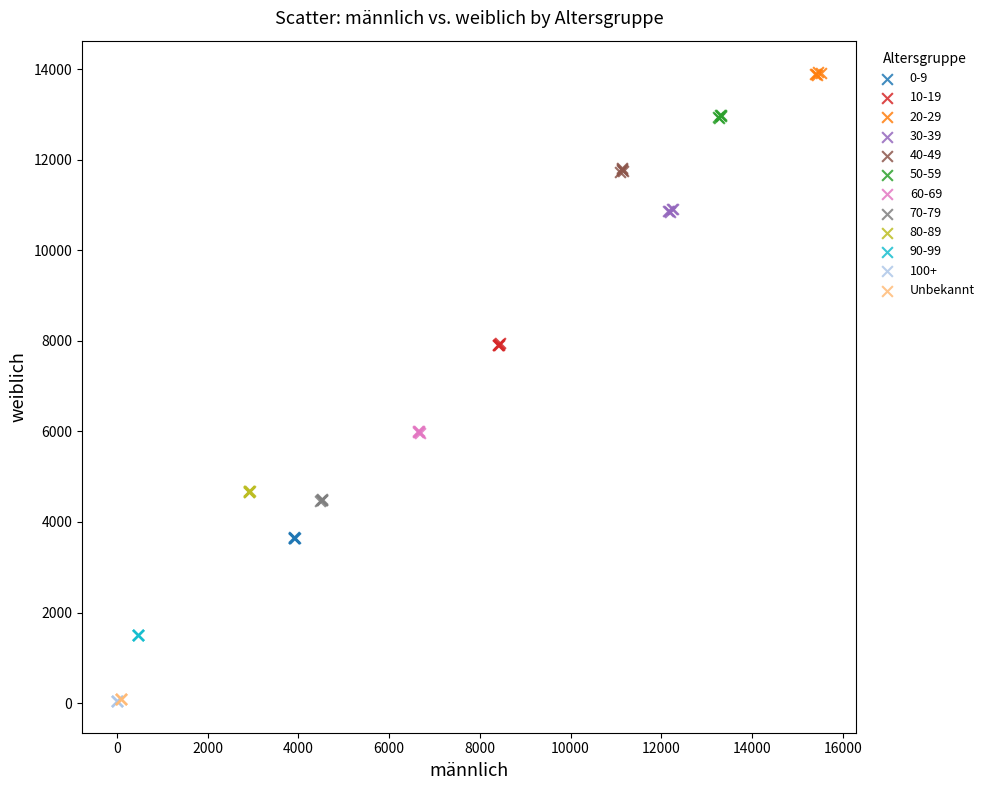

Which series reaches the maximum Y coordinate?

20-29